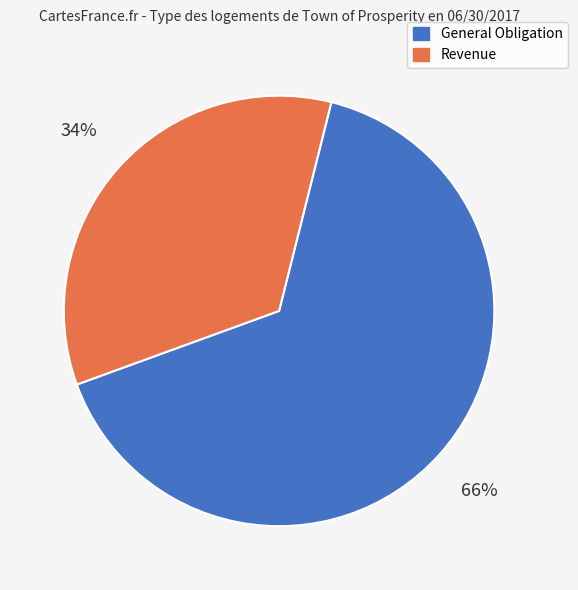

To the nearest percent, what is the average slice percentage?

50%